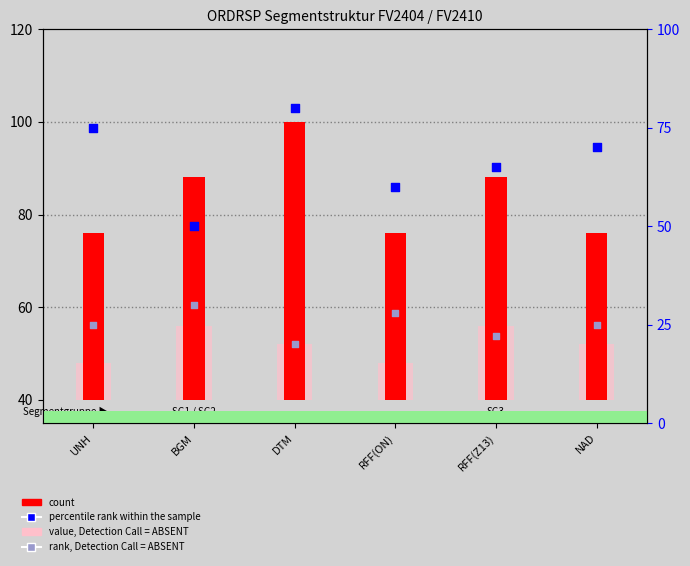

At which category is the sum across all series the highest?

DTM